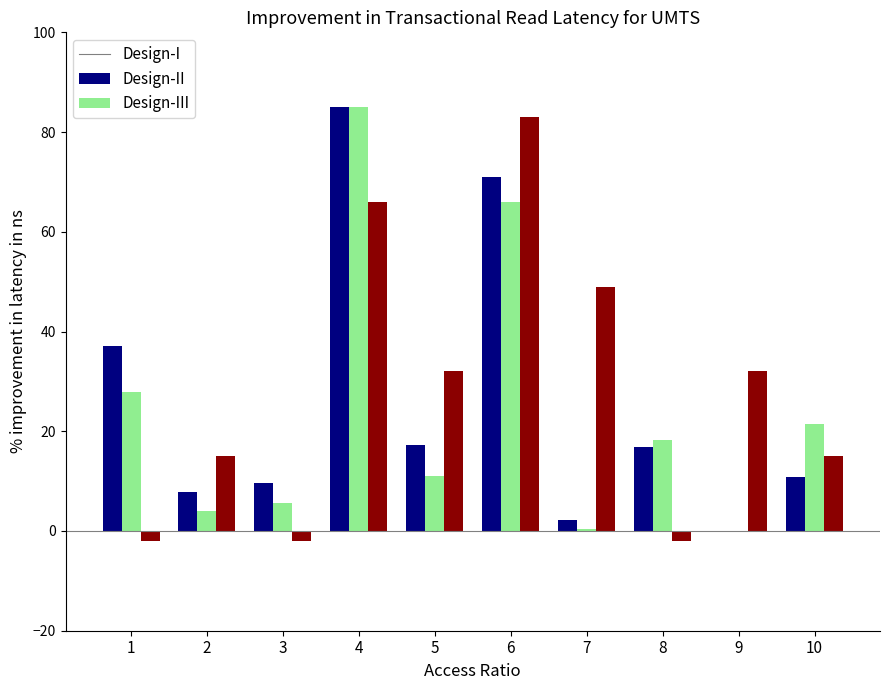

What is the sum of all Design-II values?

239.8